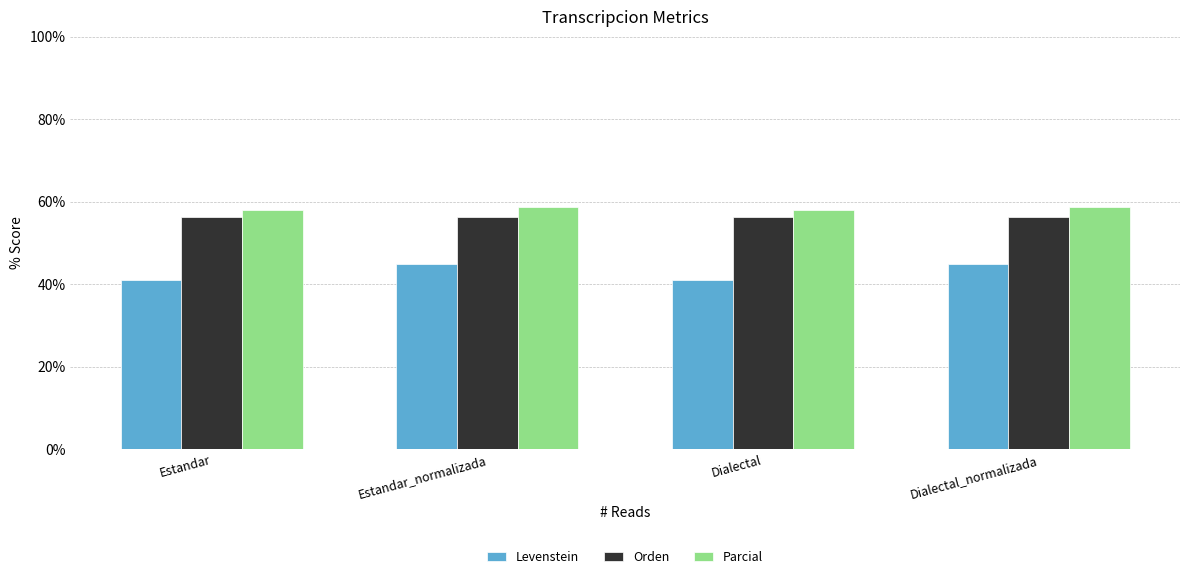

What position from the left is Dialectal_normalizada?

4